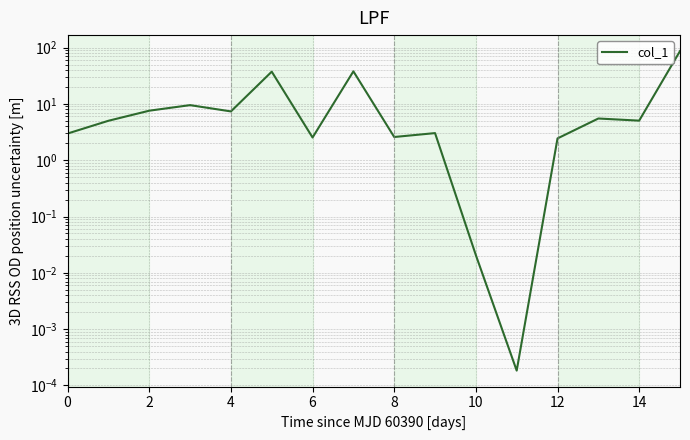

Reading left to right, transcribe all the data shown in this chart.

3.0	5.0	7.6	9.5	7.4	37.4	2.5	37.9	2.6	3.0	0.0	0.0	2.4	5.5	5.0	86.8